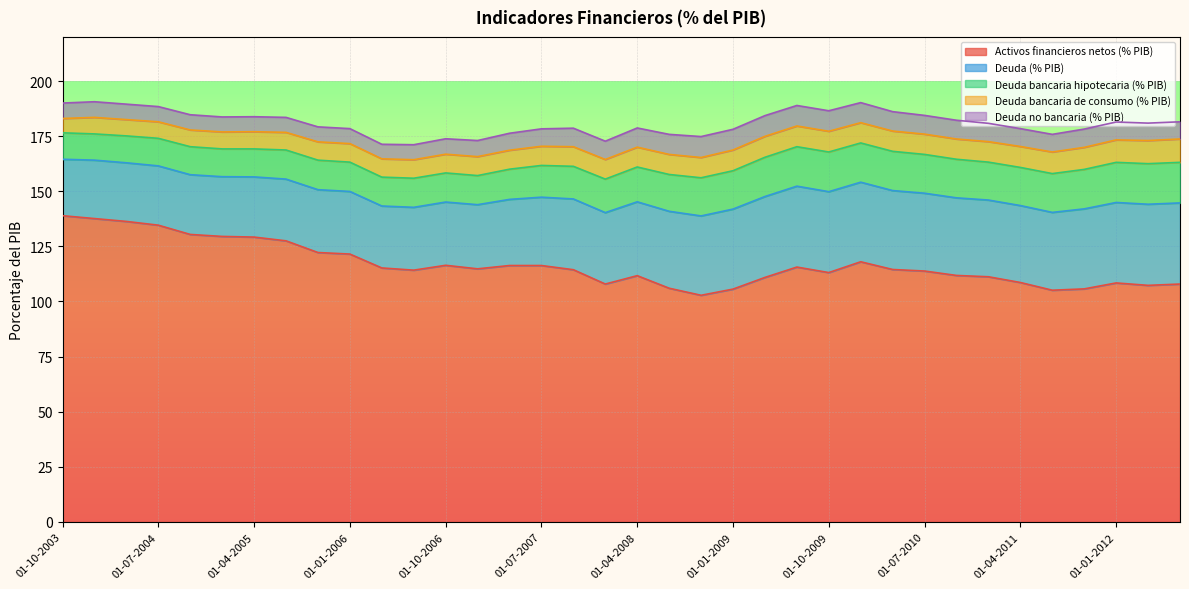

What are all the series names shown in the legend?

Activos financieros netos (% PIB), Deuda (% PIB), Deuda bancaria hipotecaria (% PIB), Deuda bancaria de consumo (% PIB), Deuda no bancaria (% PIB)